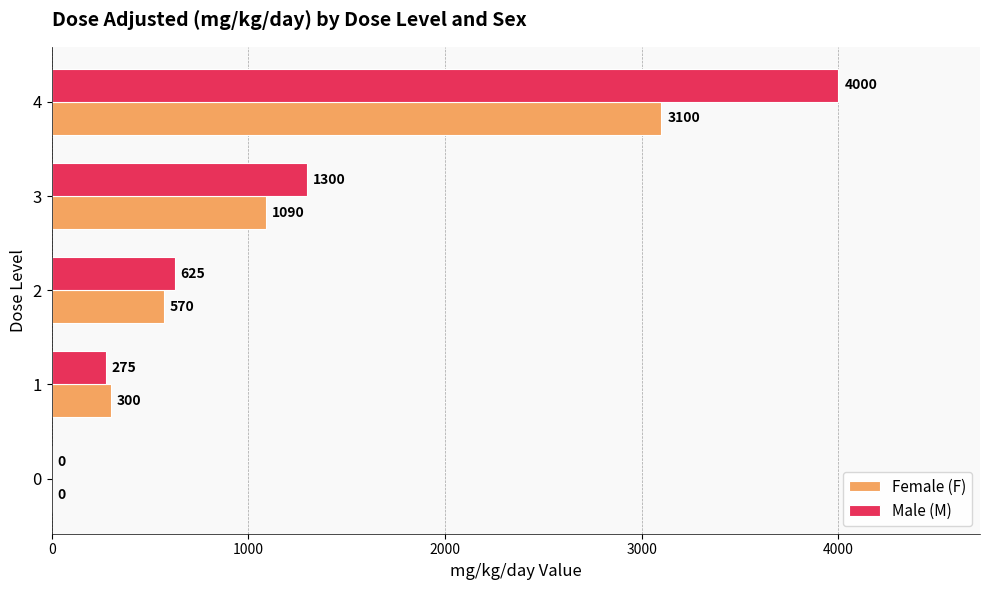

How many values in Male (M) are above zero?

4